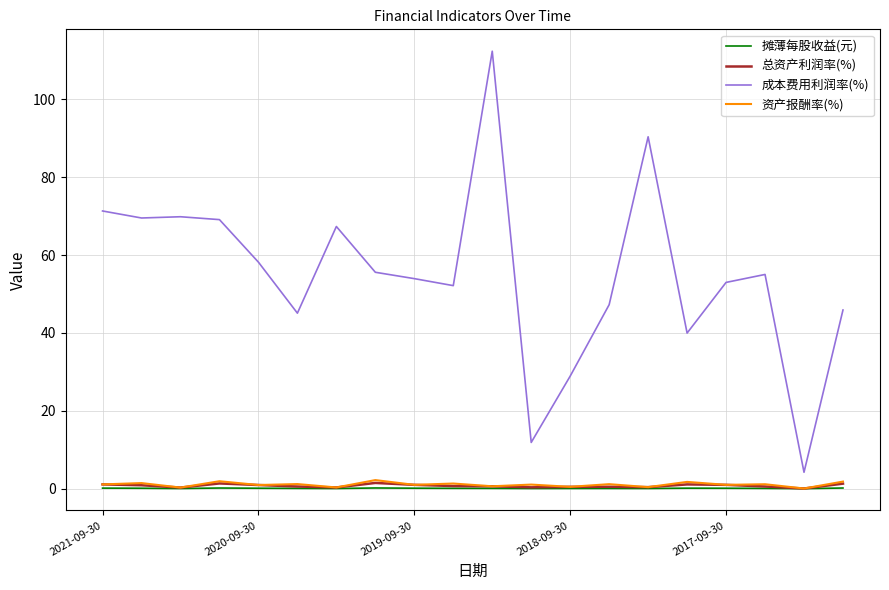

True or false: 成本费用利润率(%) and 摊薄每股收益(元) cross at least once.

False